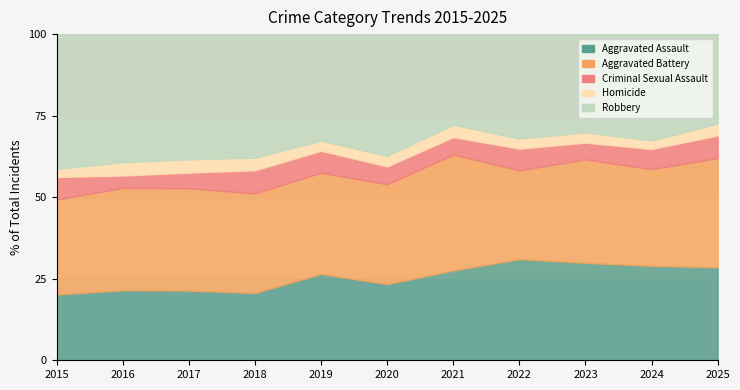

At which category does Aggravated Battery reach its first local valley?

2018